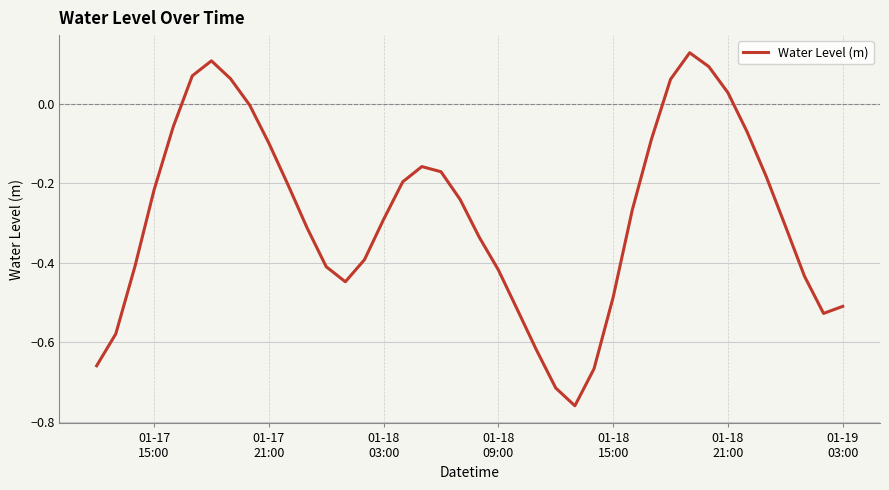

True or false: the data has more than 1 interior local peaks.

True